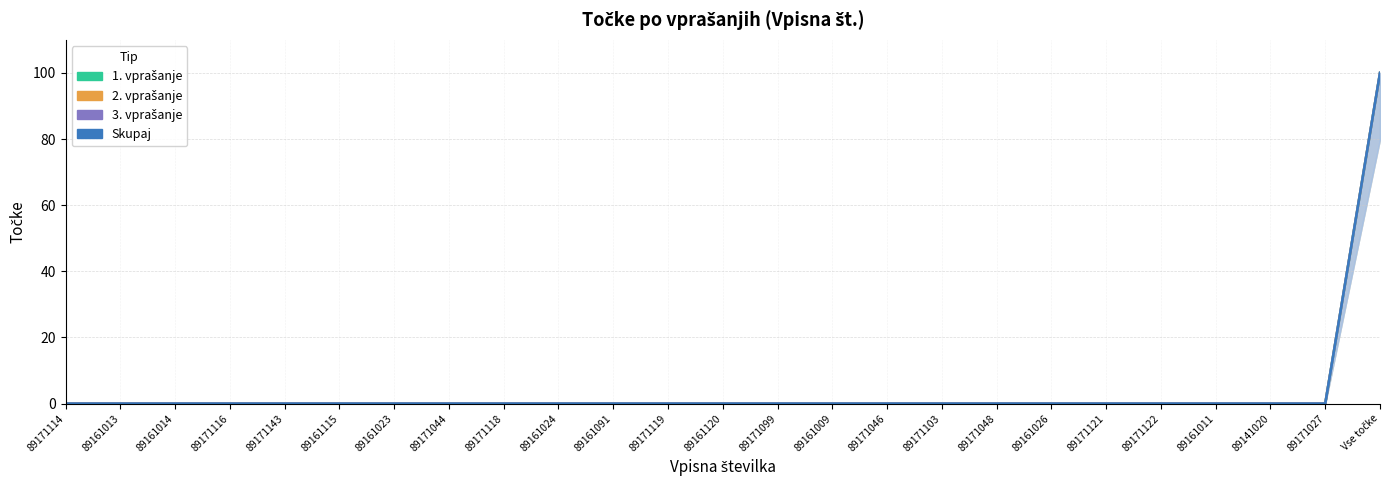

What is the maximum value shown in the chart?

100